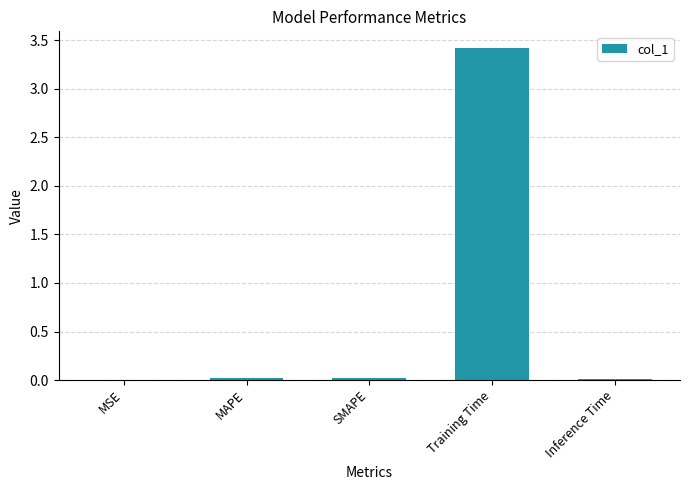

What is the sum of all values?

3.5